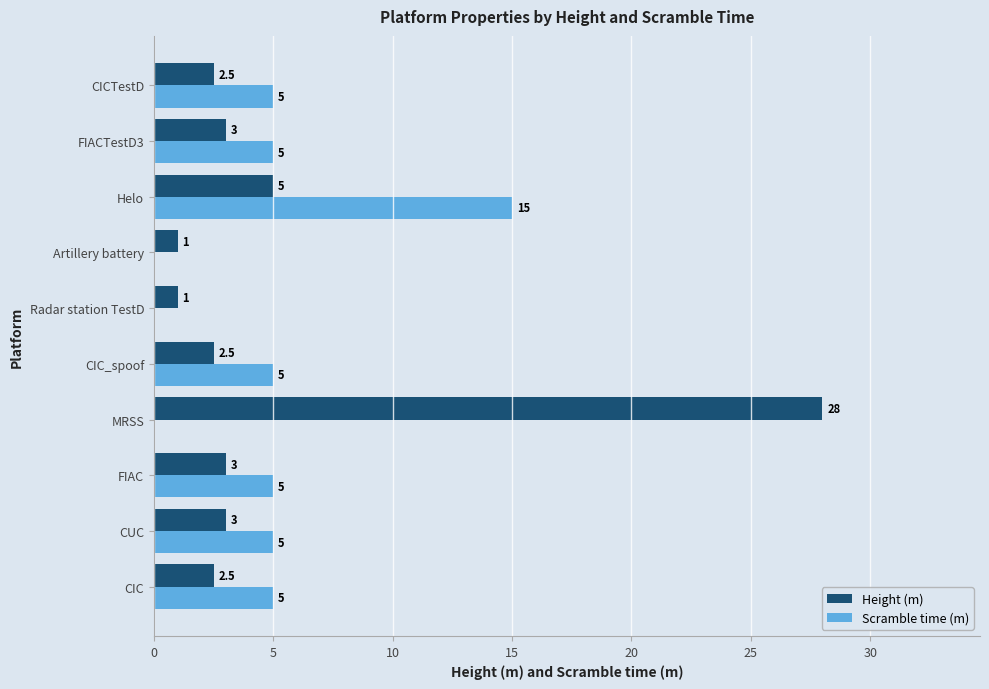

How many Scramble time (m) values are between 0 and 5?

9